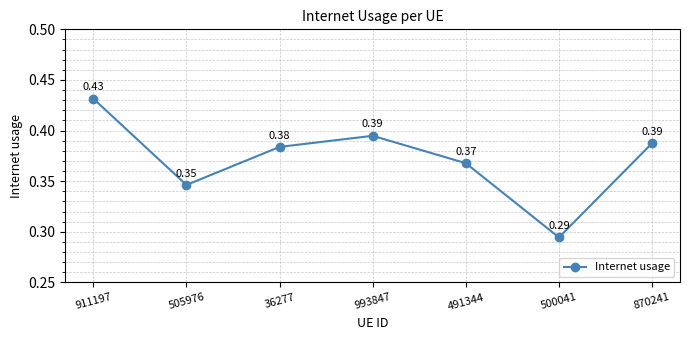

How many points are higher than both their immediate neighbors (excluding endpoints)?

1